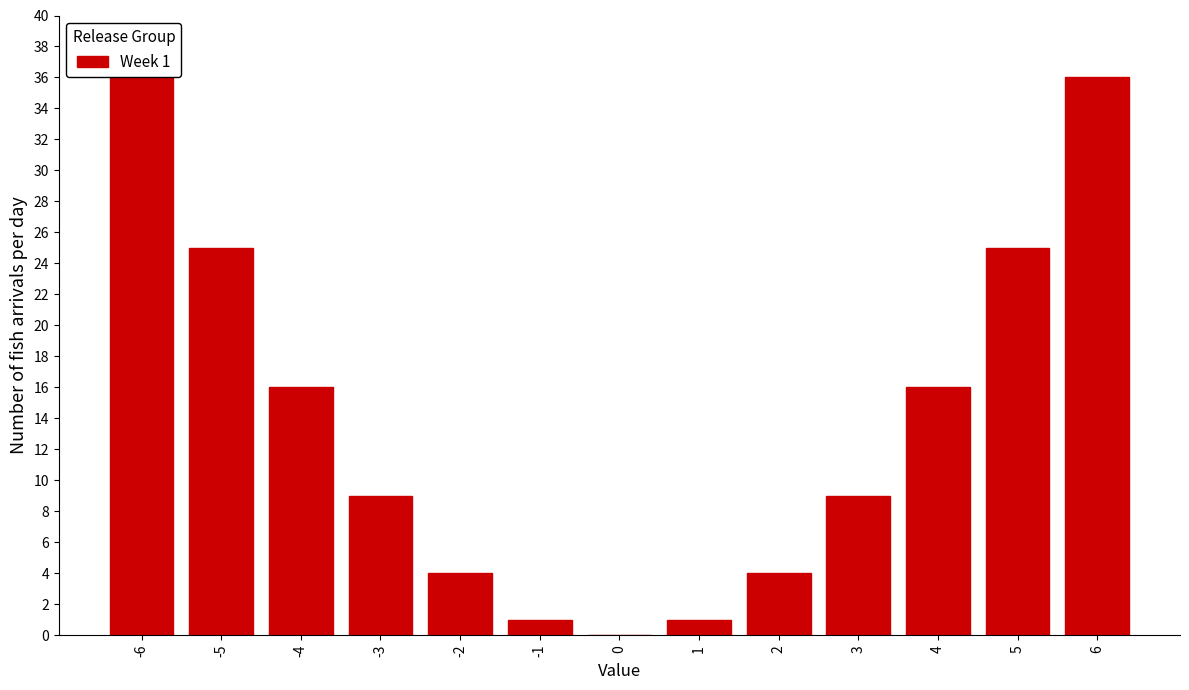

Reading right to left, what are all the values shown in this chart?

6=36	5=25	4=16	3=9	2=4	1=1	0=0	-1=1	-2=4	-3=9	-4=16	-5=25	-6=36